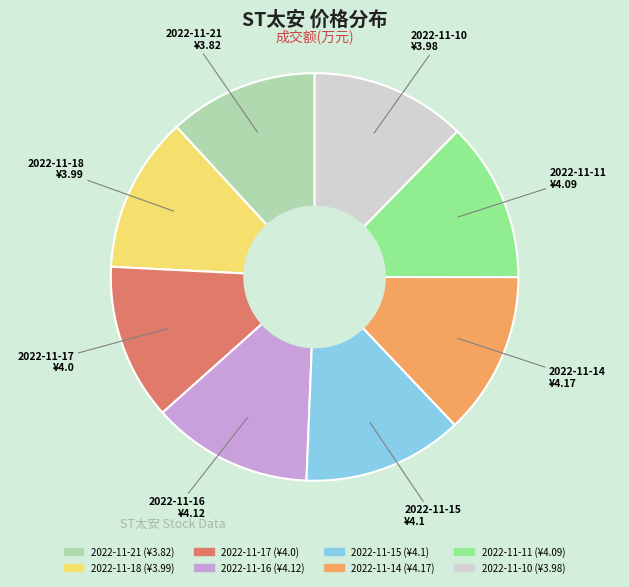

True or false: 2022-11-10 accounts for 12% of the total.

True